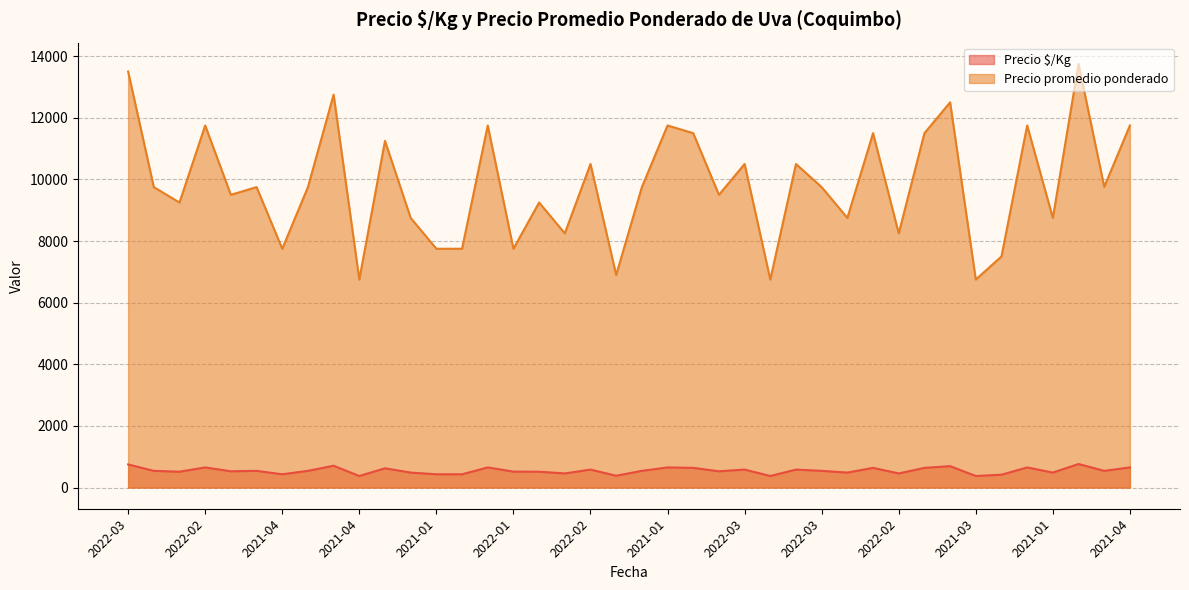

What is the difference between the maximum and second lowest values in the Precio $/Kg series?

389